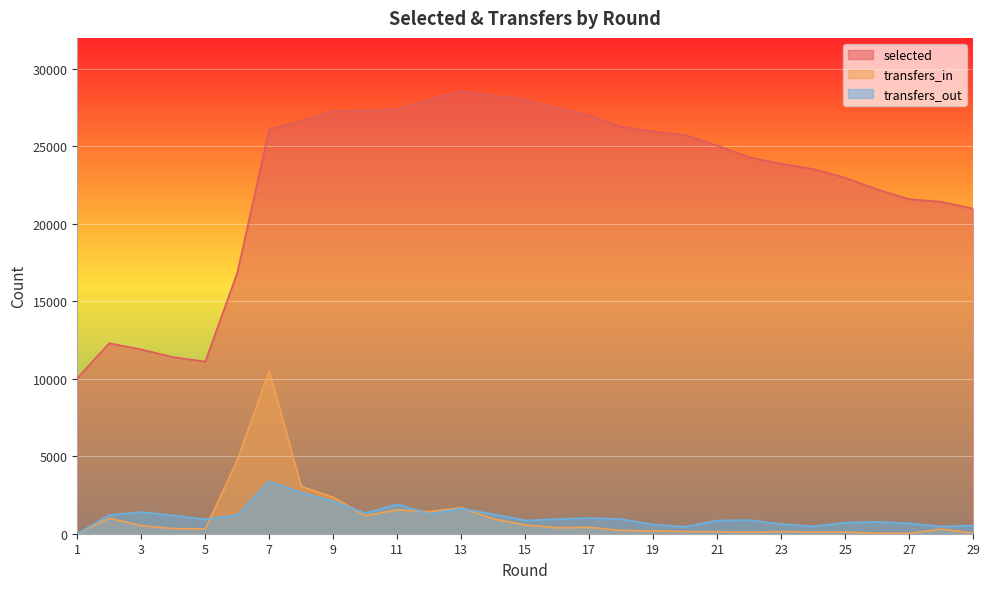

At which category is the sum across all series the highest?

7